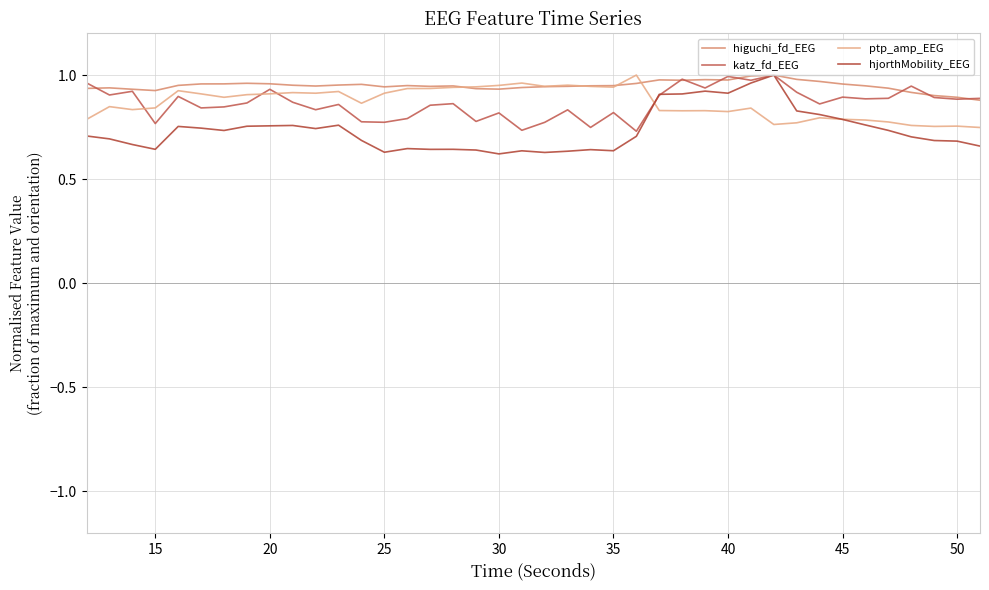

What is the difference between the maximum and minimum values in the katz_fd_EEG series?

0.3